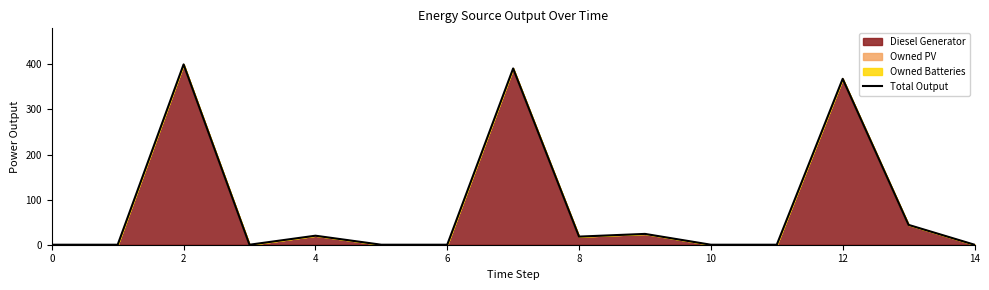

How many lines are shown in the chart?

1